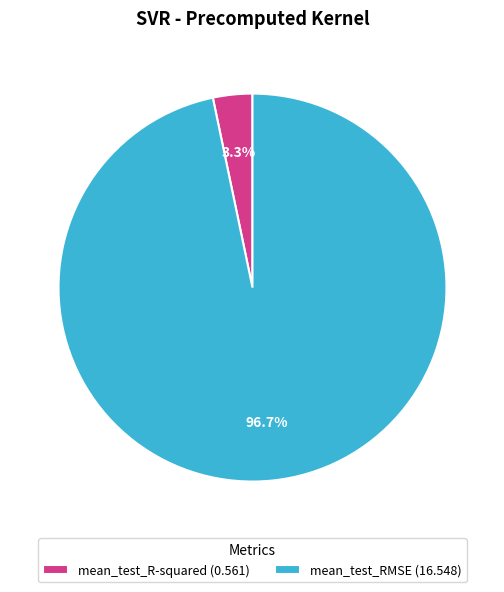

Which category has the biggest portion of the pie?

mean_test_RMSE